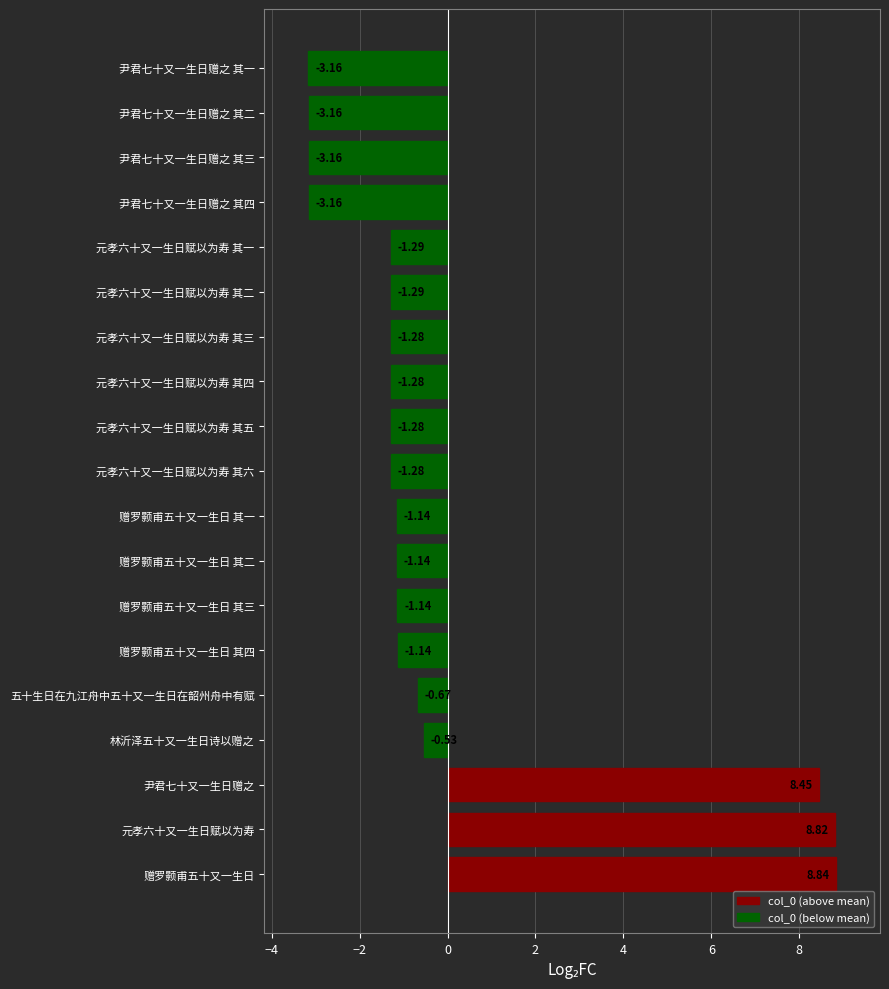

What is the difference between the values at 元孝六十又一生日赋以为寿 and 元孝六十又一生日赋以为寿 其五?

10.1